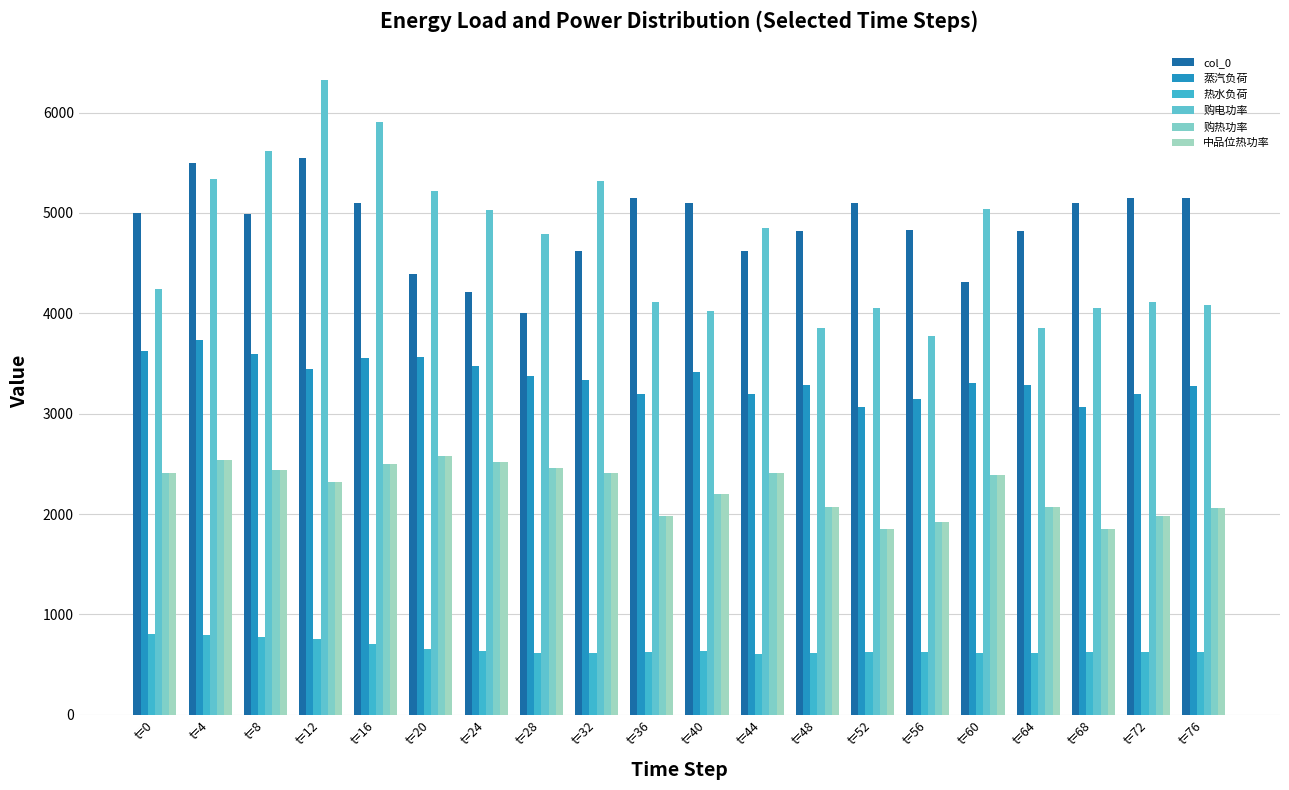

Rank the series at t=76 from highest to lowest value.

col_0, 购电功率, 蒸汽负荷, 购热功率, 中品位热功率, 热水负荷